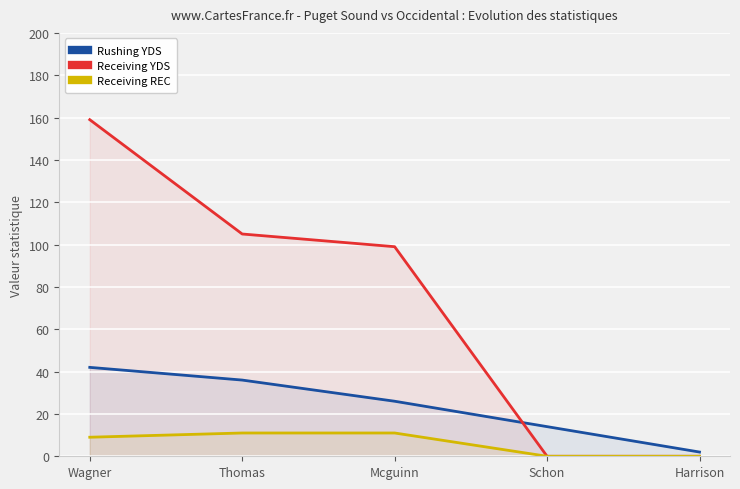

The value of Rushing YDS at Mcguinn is 26. True or false?

True